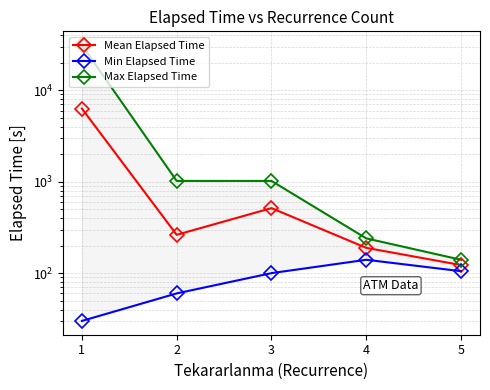

What is the lowest value of the Max Elapsed Time series?

140.0